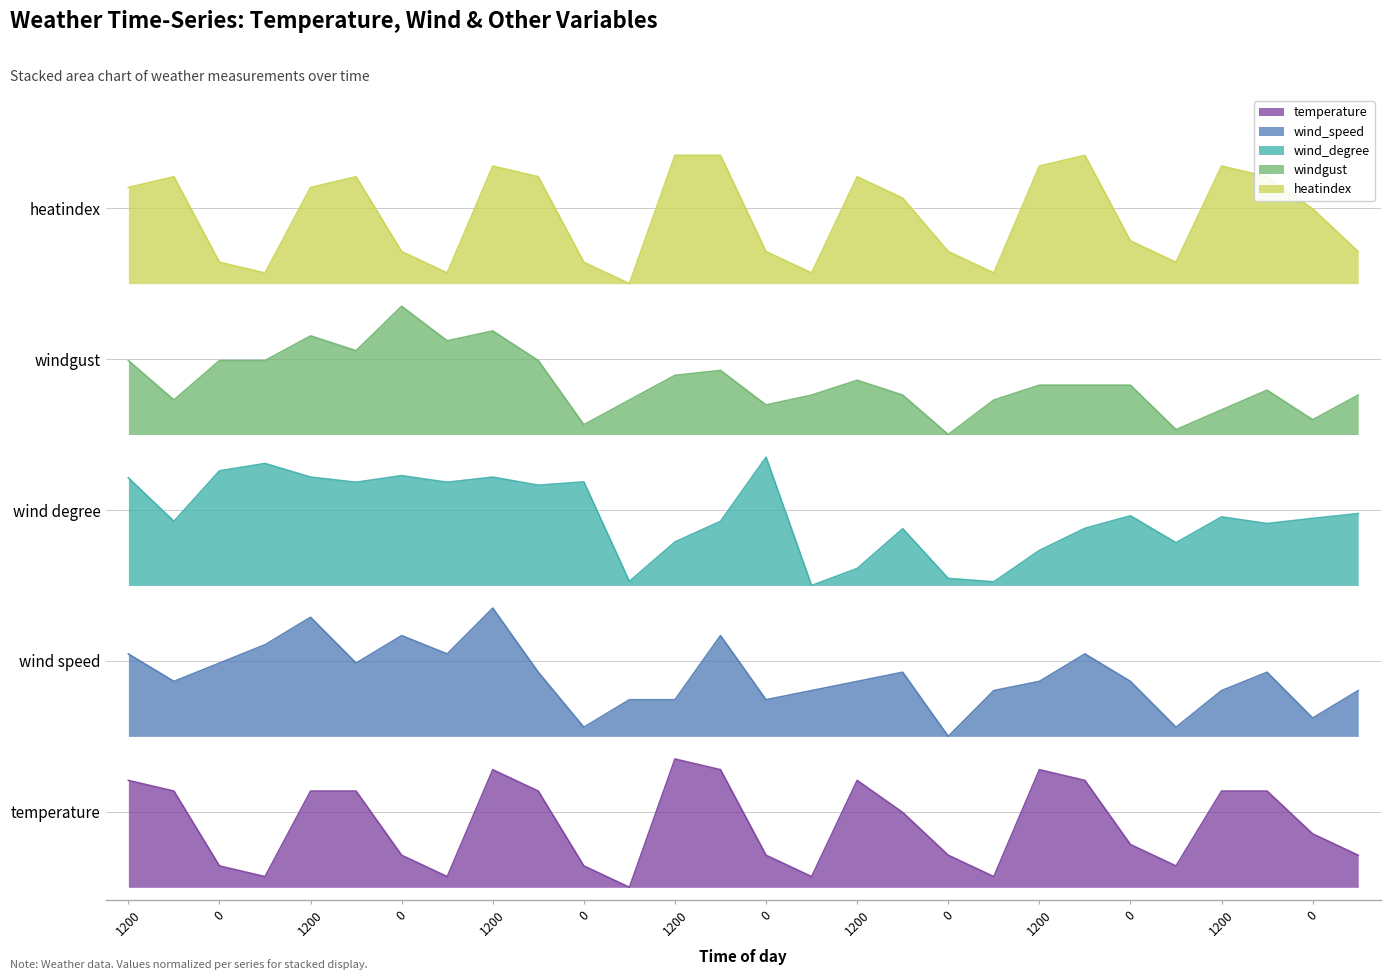

Does the chart have visible grid lines?

Yes